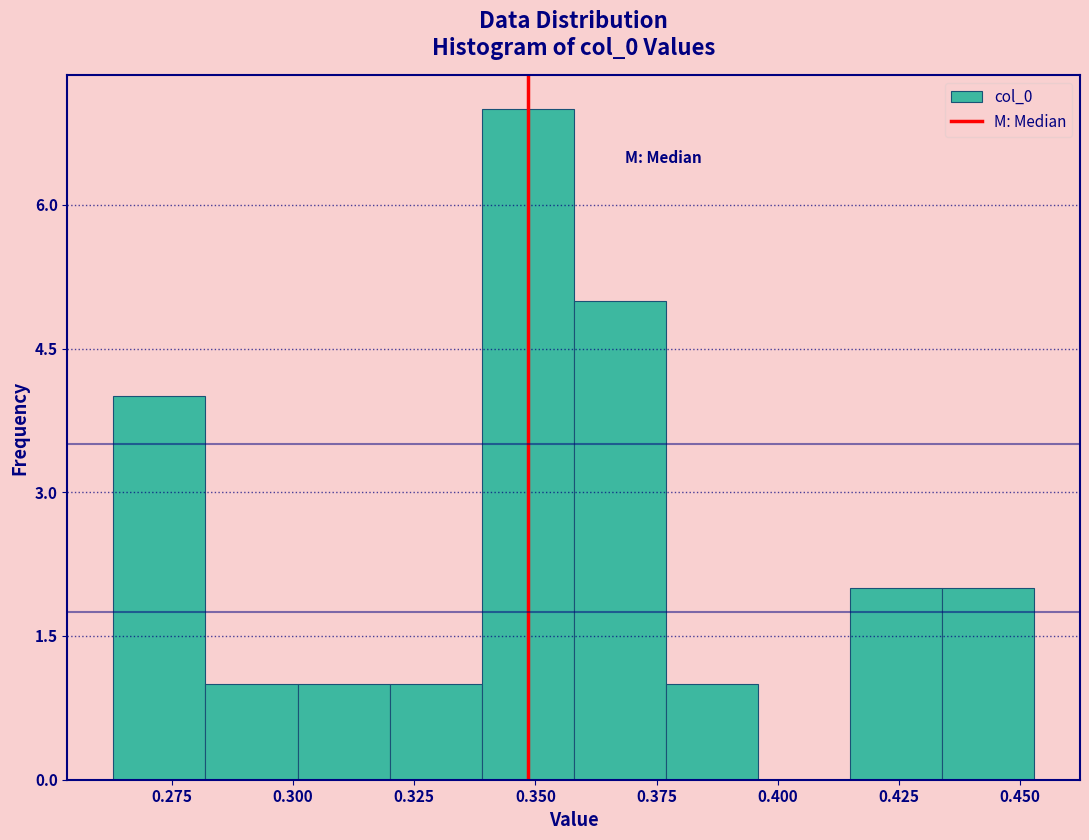

Read against the x-axis, roughly where is the centre of the tallest bar?

0.350